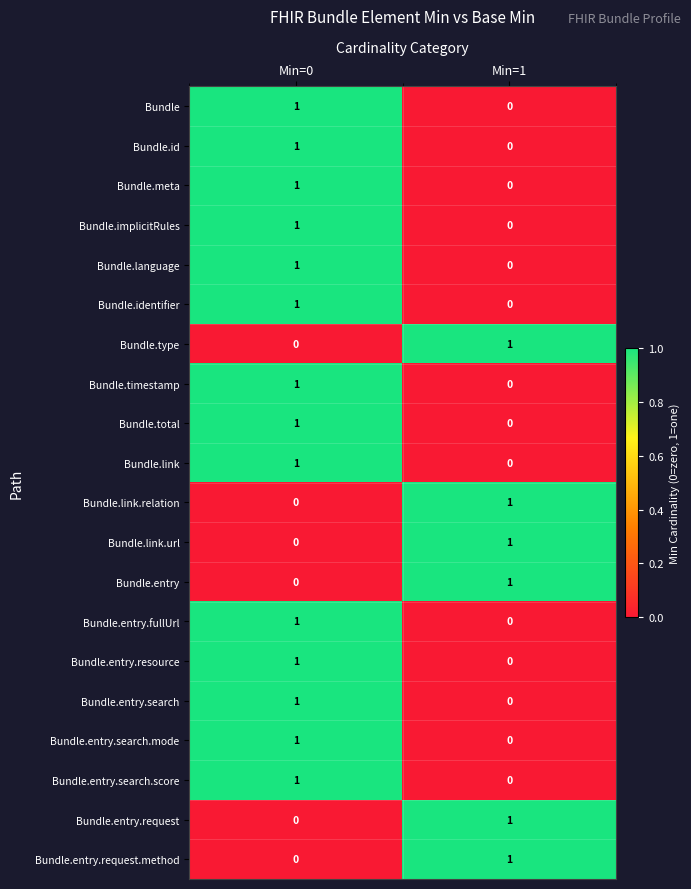

Rank the categories by Bundle.link.url value from highest to lowest.

Min=1, Min=0